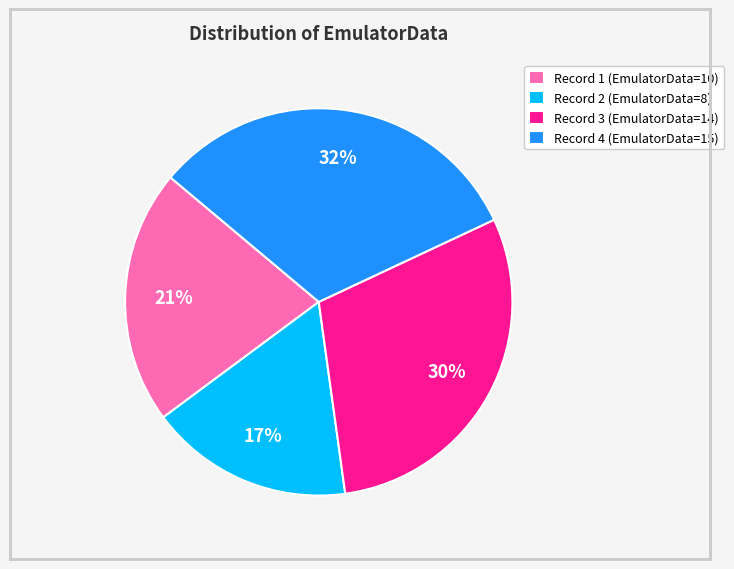

How many slices are in this pie chart?

4